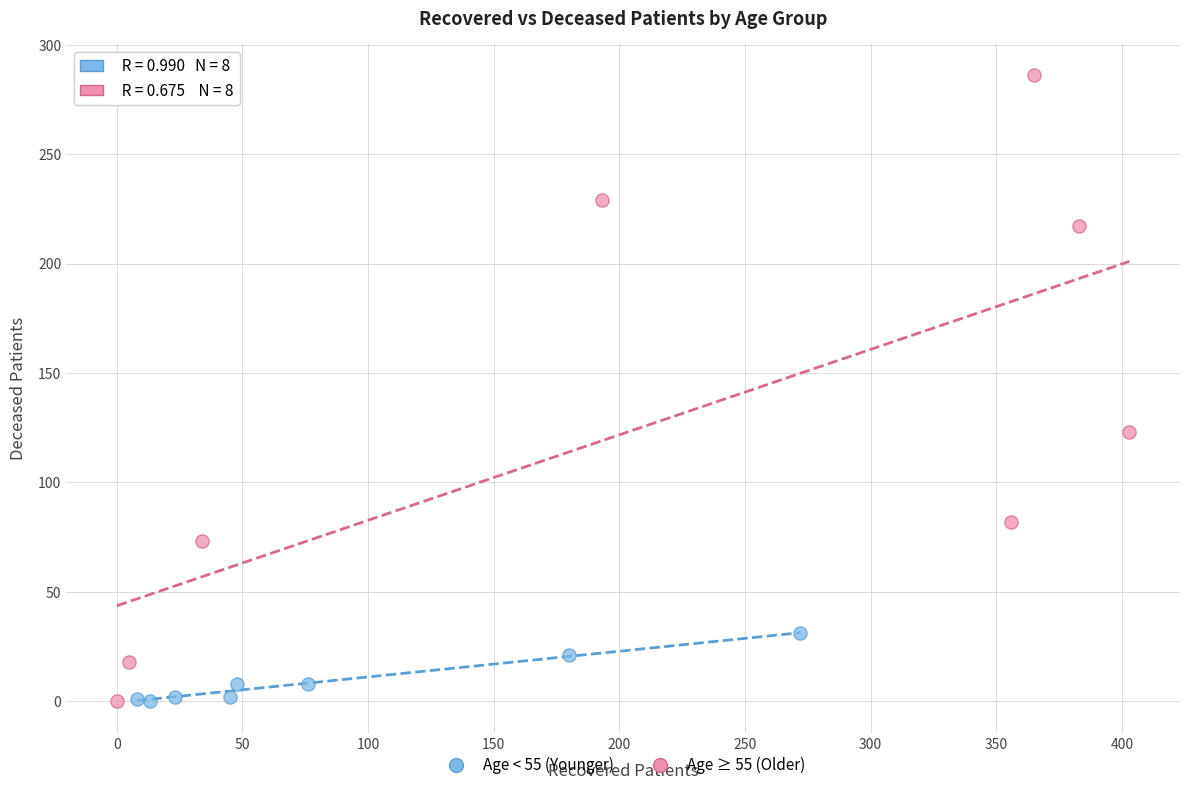

Which series contains the highest Y value?

Age ≥ 55 (Older)